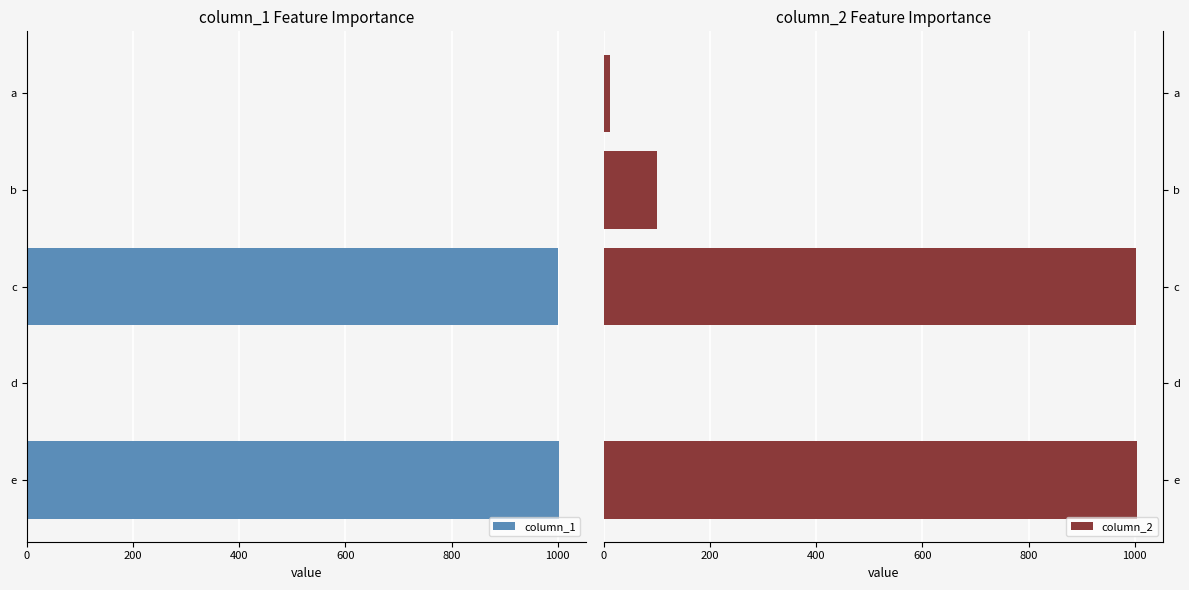

Read the column_2 value at d.

0.2